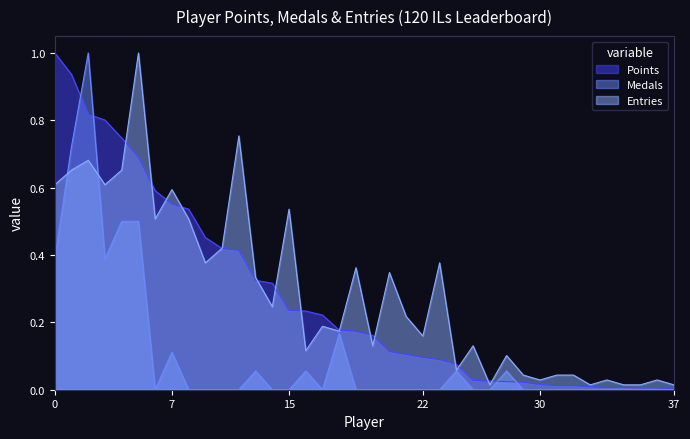

The Points series shows 0.8 at 7. True or false?

False